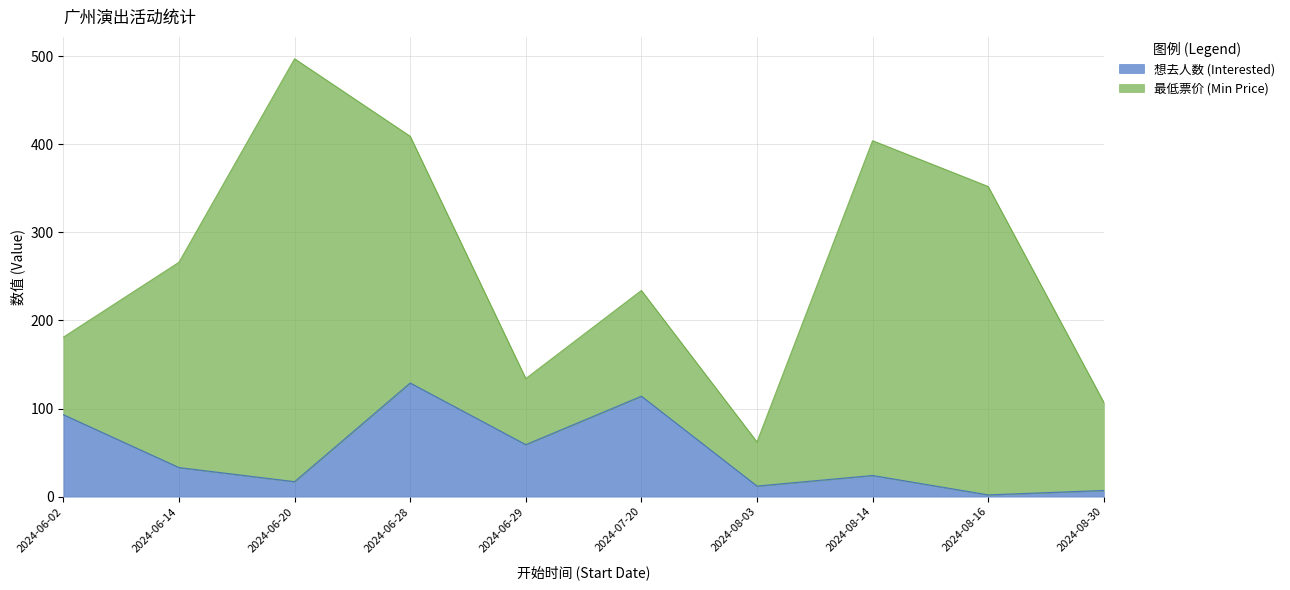

The value at 2024-06-20 is 17. True or false?

True